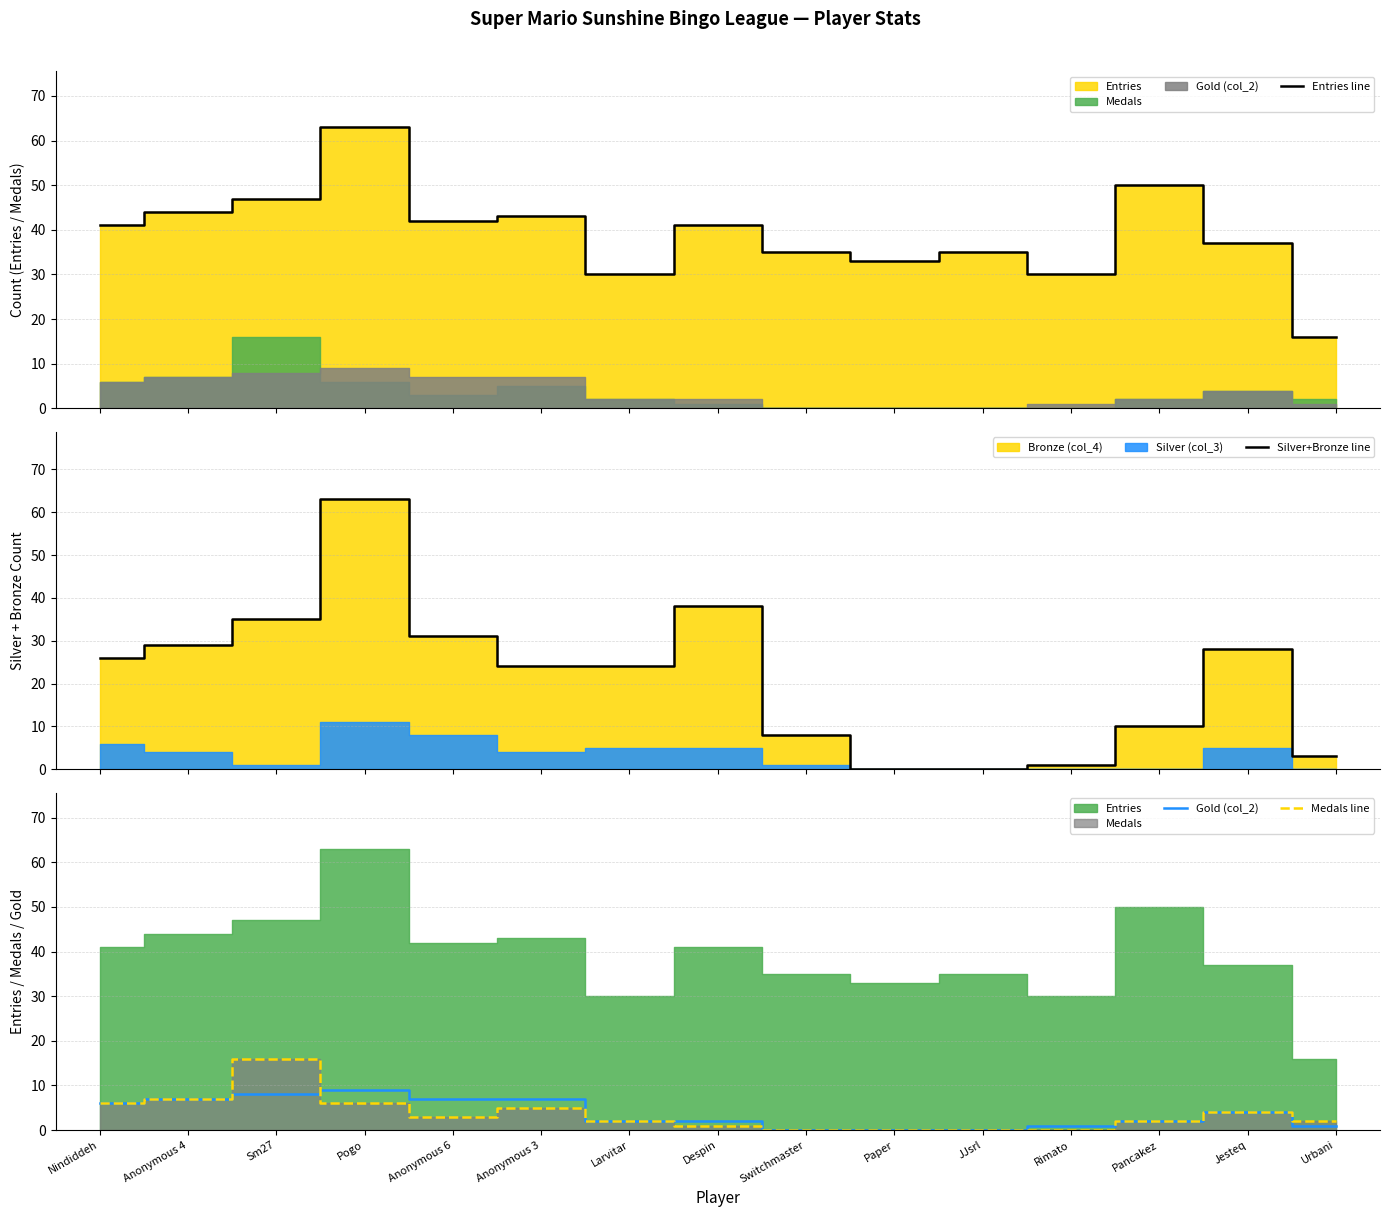

True or false: Entries line and Medals line cross at least once.

False